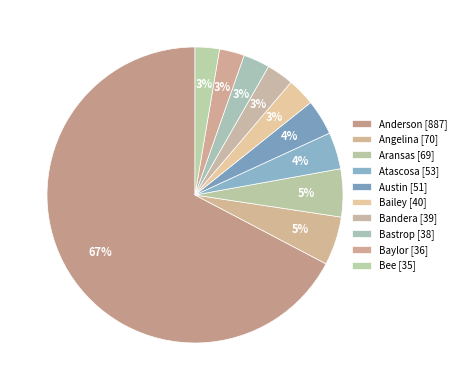

To the nearest percent, what is the average slice percentage?

10%